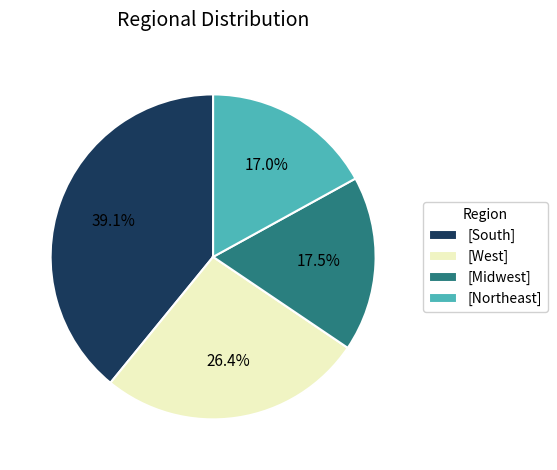

What portion of the pie excludes [South]?

60.9%